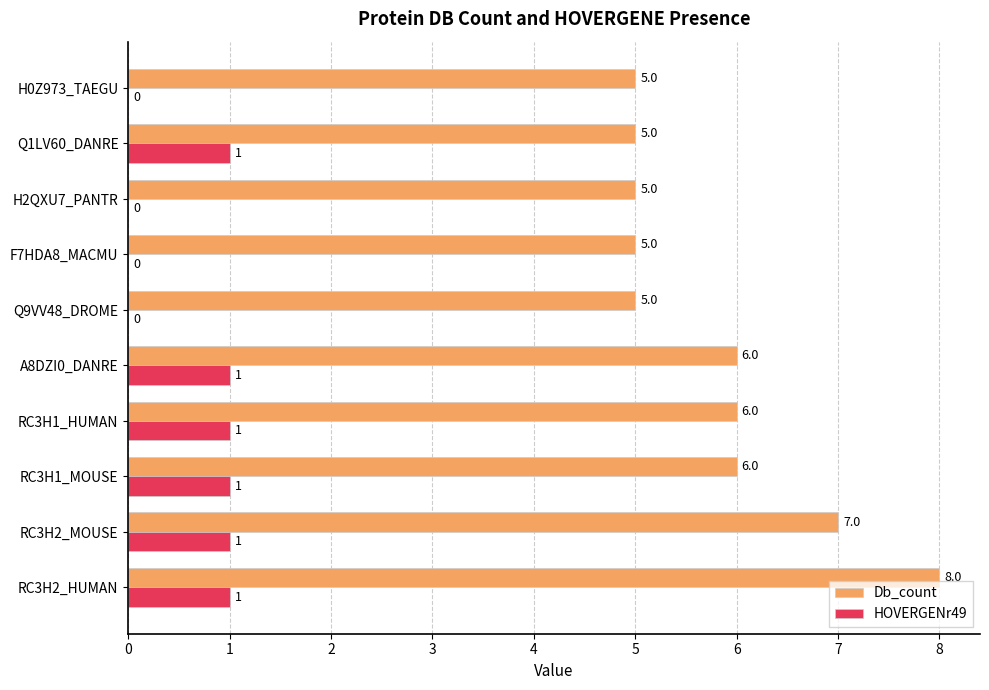

True or false: Db_count has a value of 9 at RC3H1_HUMAN.

False